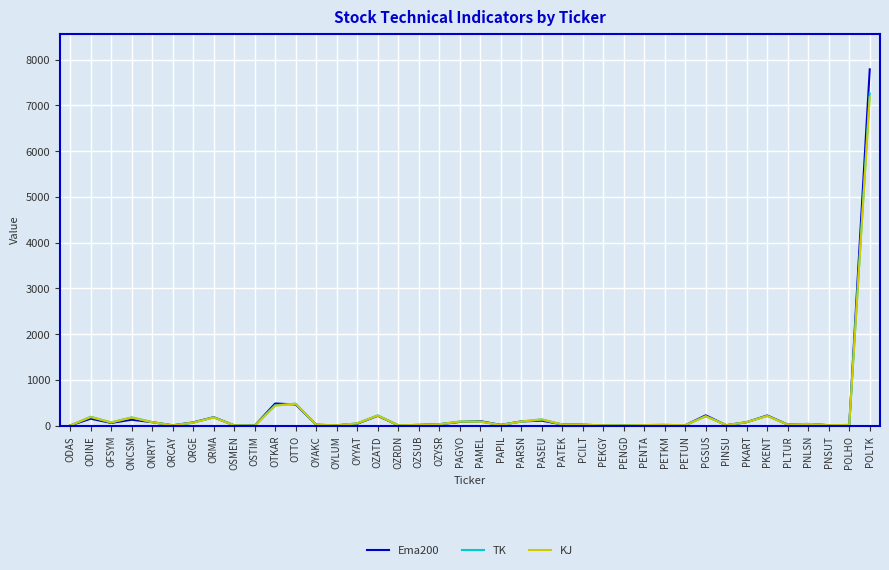

In KJ, how many points are lower than both neighbors (excluding endpoints)?

11